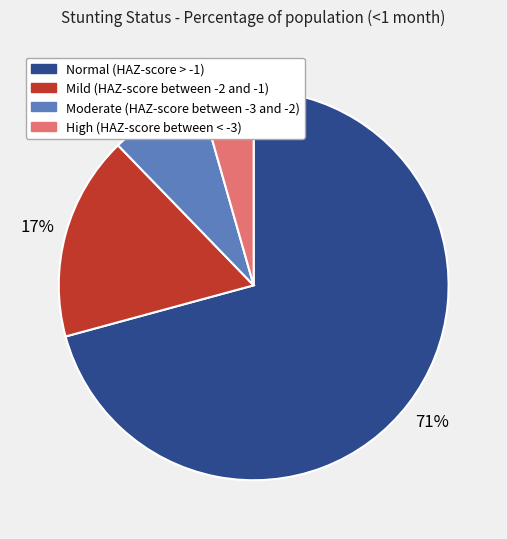

What percentage is the Mild (HAZ-score between -2 and -1) slice, to the nearest percent?

17%